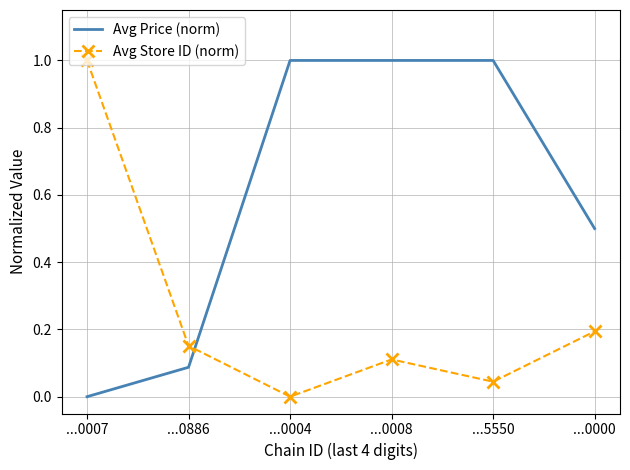

Which series changed the most between ...0886 and ...0008?

Avg Price (norm)